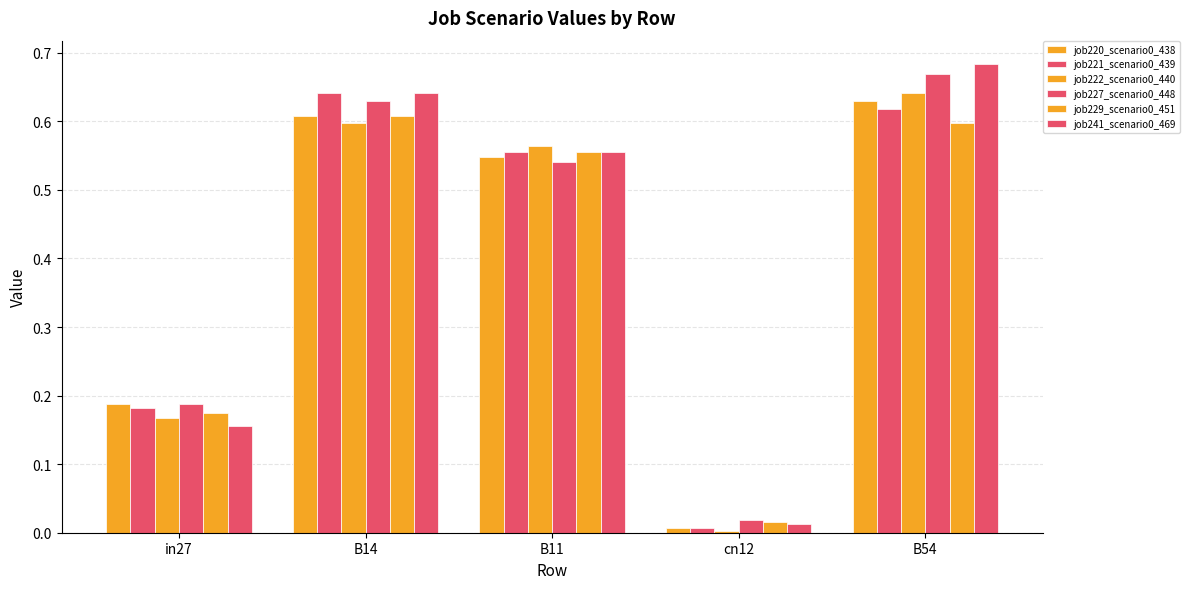

Where is job241_scenario0_469 nearest to the value 0?

cn12